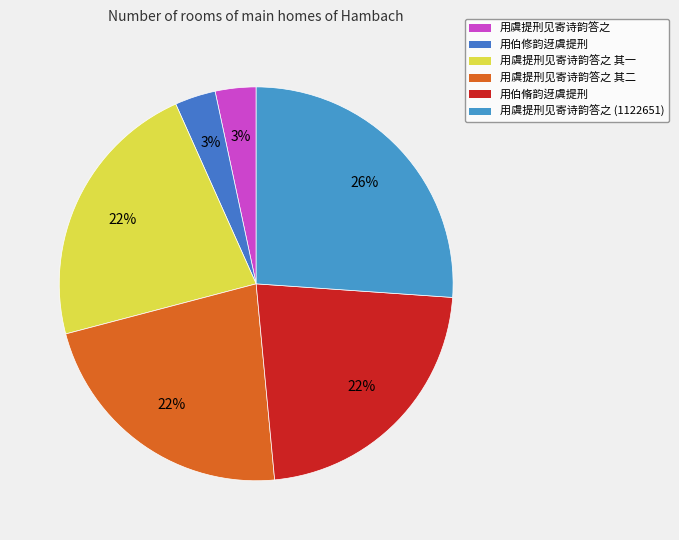

Does 用虞提刑见寄诗韵答之 account for over 50% of the chart?

No